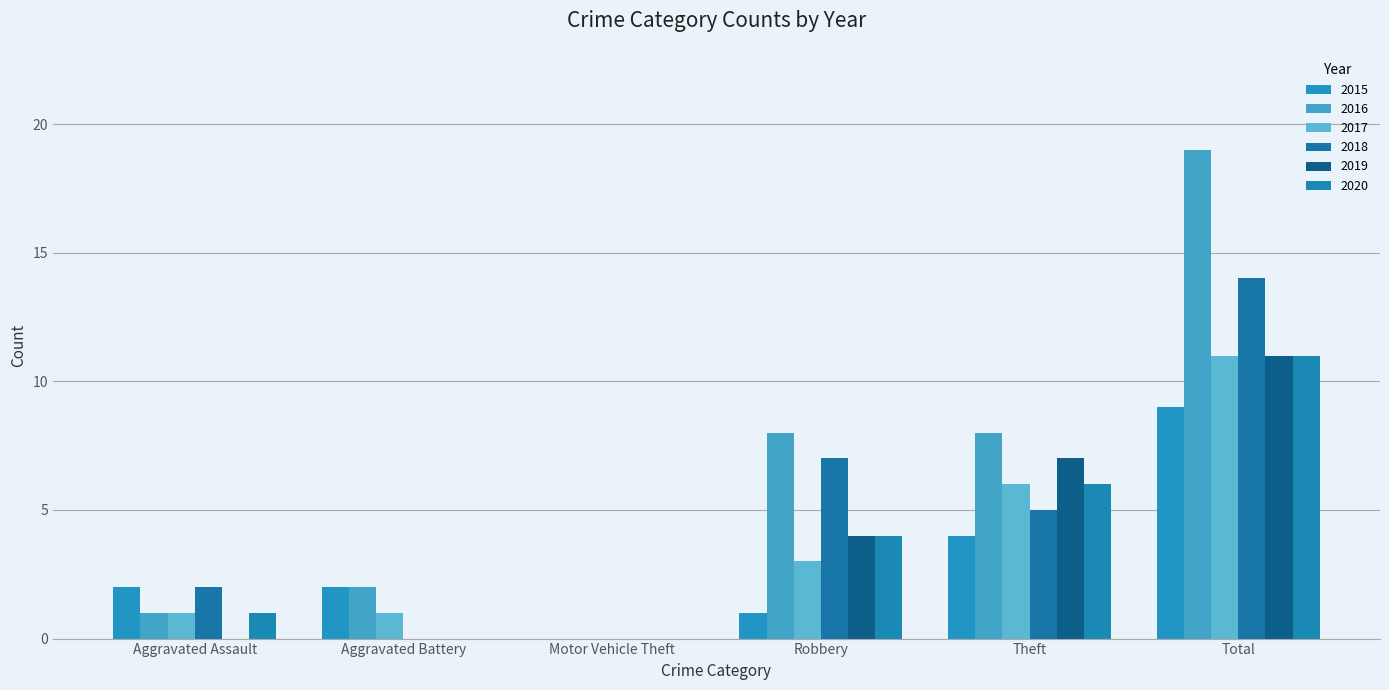

What value does the 2017 series have at Aggravated Battery?

1